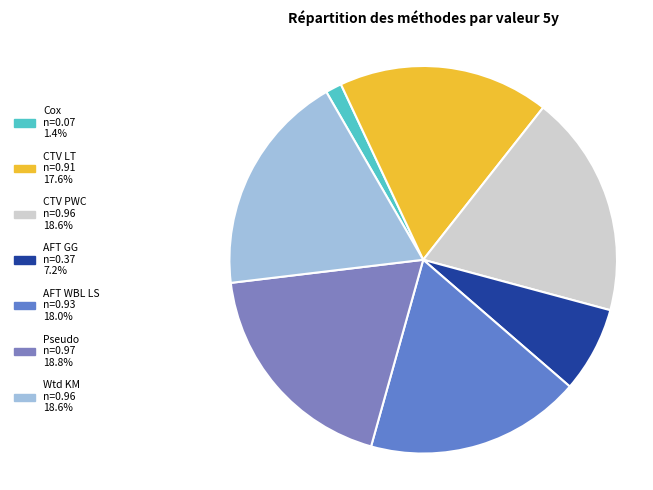

To the nearest percent, what portion does Wtd KM represent?

19%